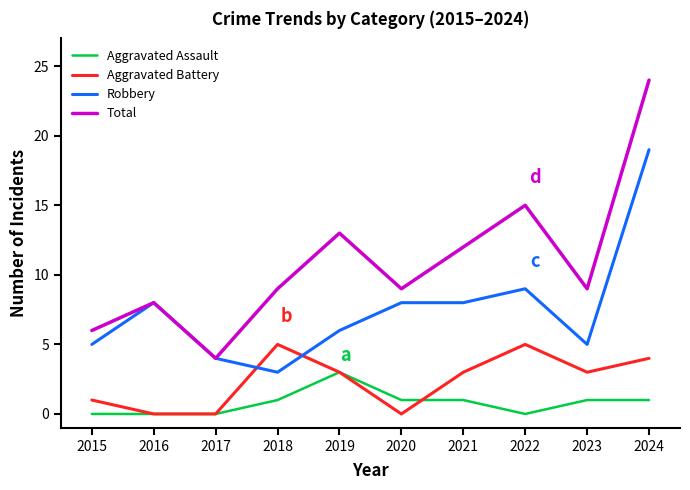

Count the number of data series in this chart.

4